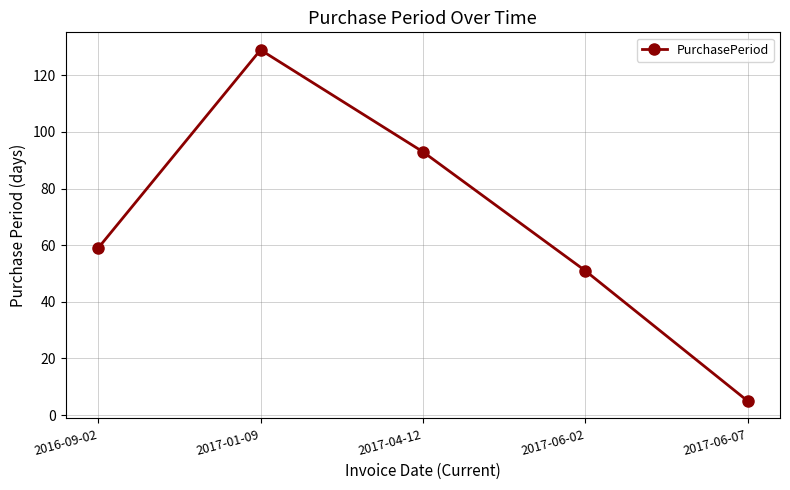

What is the smallest value displayed?

5